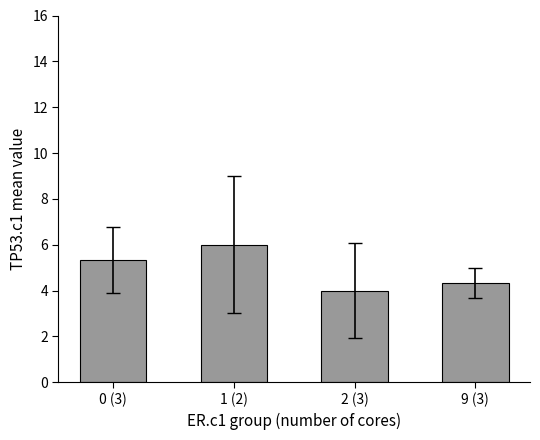

What is the difference between the maximum and minimum values?

2.0